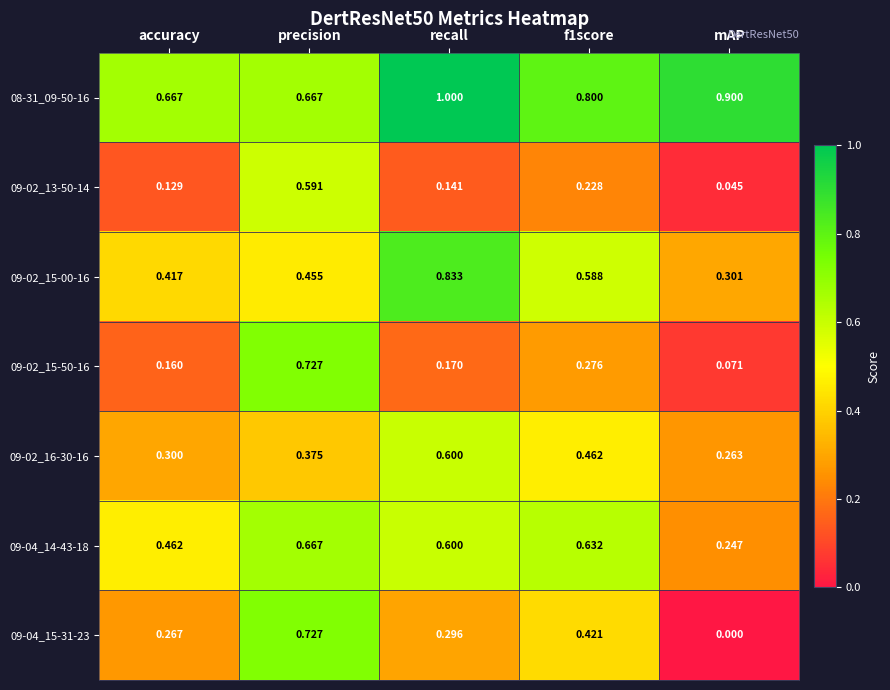

Which category has the lowest value across all series?

mAP